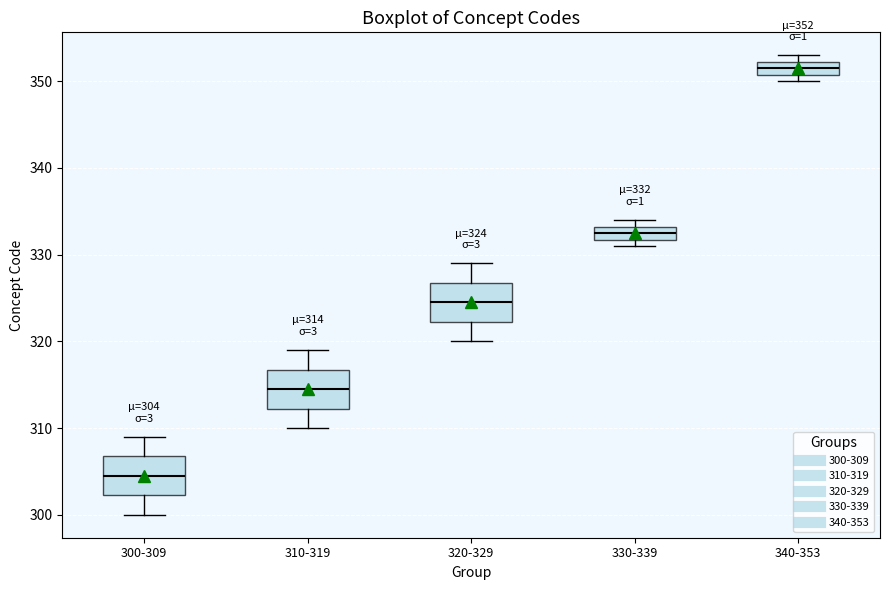

Which box's median line is the highest?

340-353